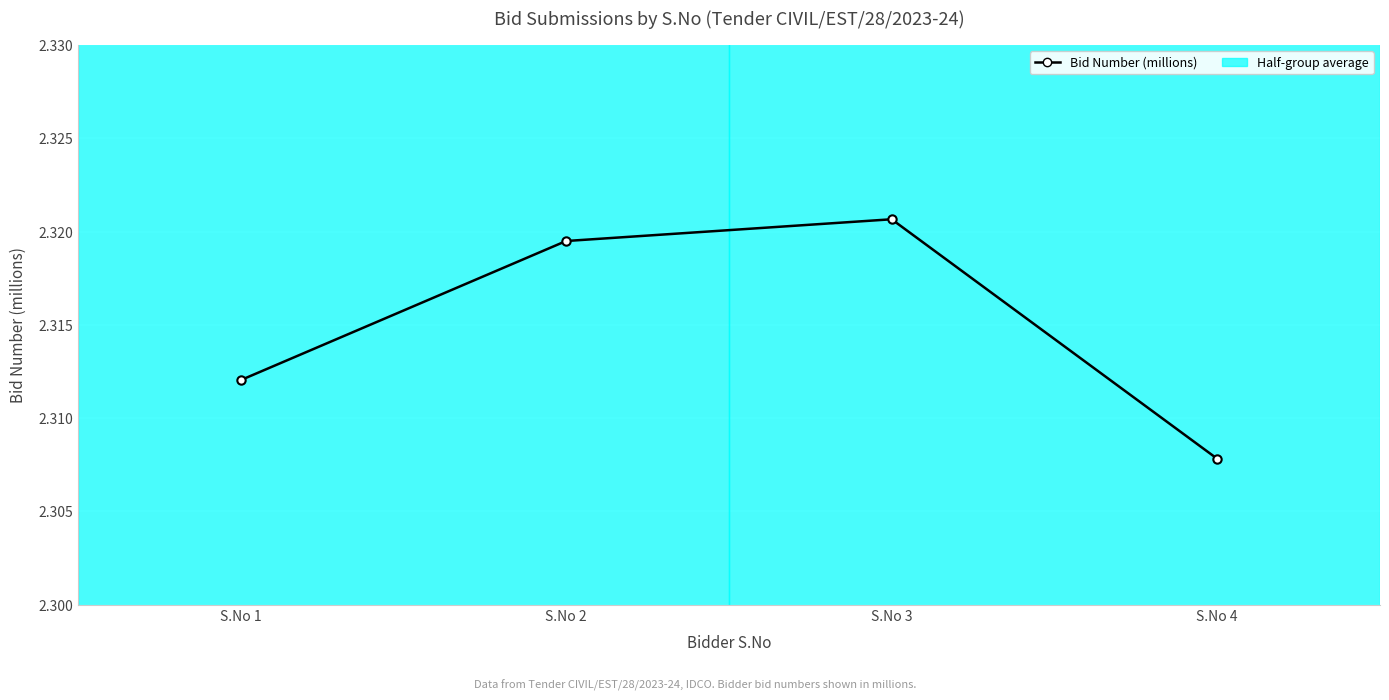

What is the average value?

2.3